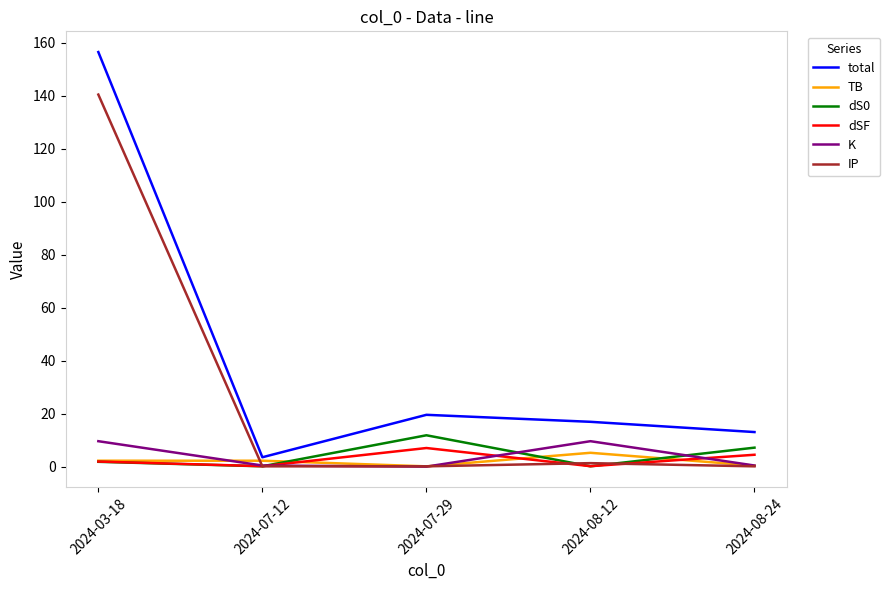

Is the value of total at 2024-03-18 greater than the value of TB at 2024-08-24?

Yes